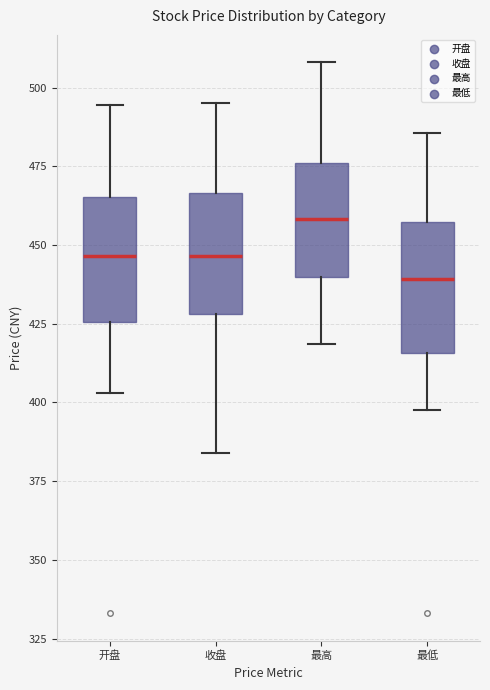

Reading left to right, transcribe this box plot: for each box, give where its median line is, the range the box spans, and where its two whiskers end, as read against the y-axis. The values are not printed on the chart, so give them approximately, as read against the axis.

开盘: median 445, box 425 to 465, whiskers 405 to 495
收盘: median 445, box 430 to 465, whiskers 385 to 495
最高: median 460, box 440 to 475, whiskers 420 to 510
最低: median 440, box 415 to 455, whiskers 400 to 485